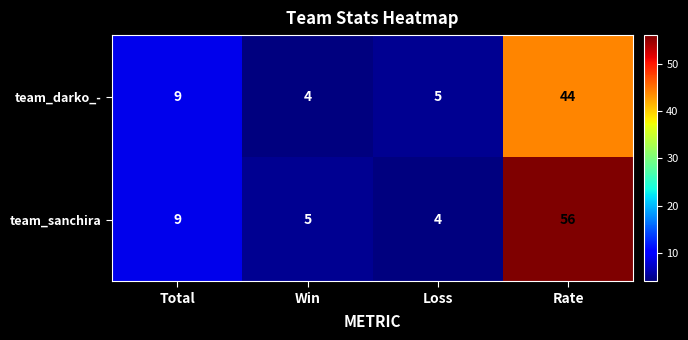

At which label is team_sanchira closest to 30?

Total